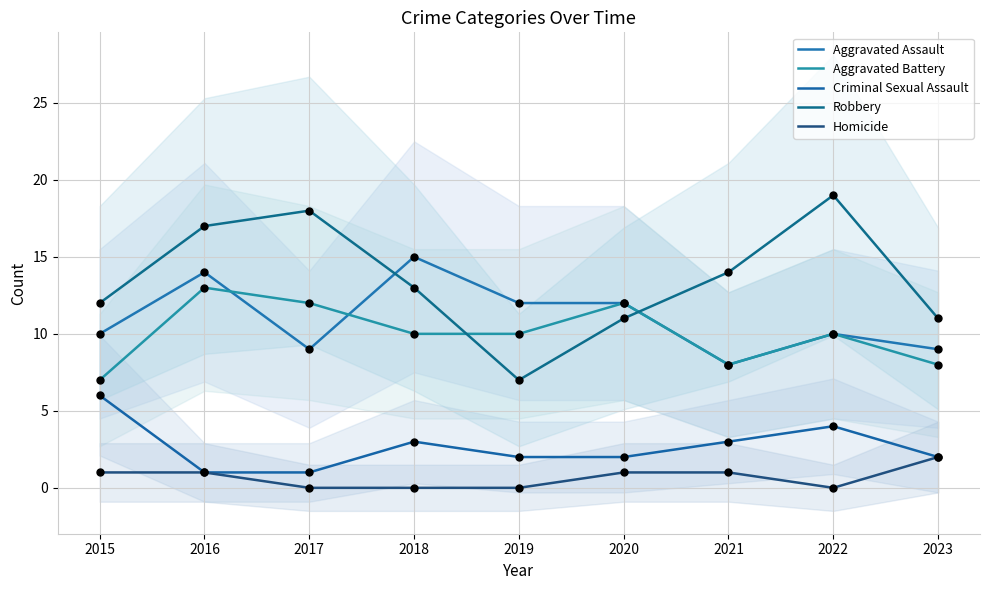

Which series reaches the minimum Y coordinate?

Homicide